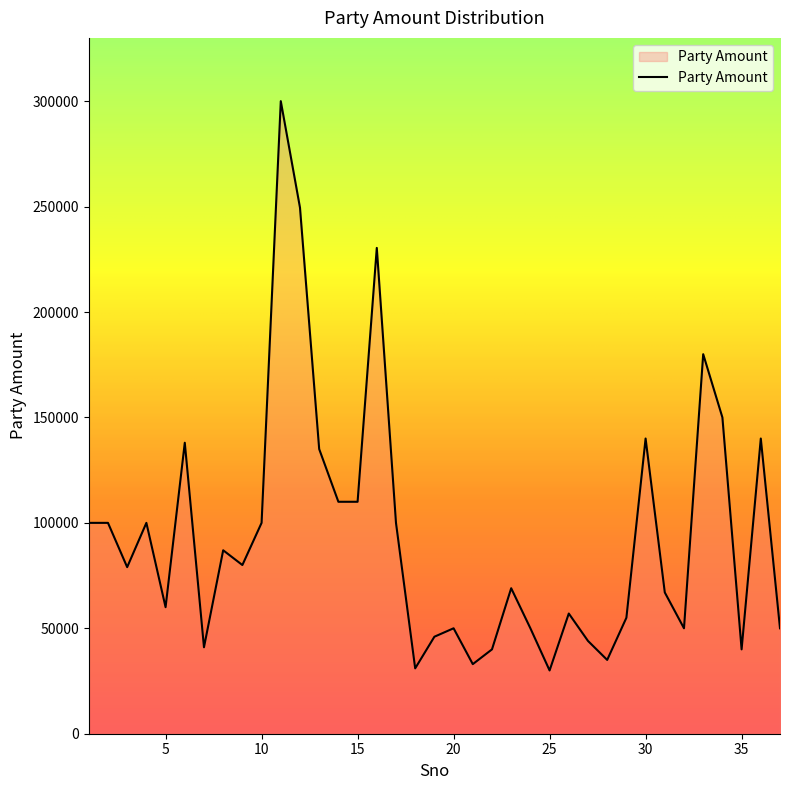

What is the smallest value displayed?

30000